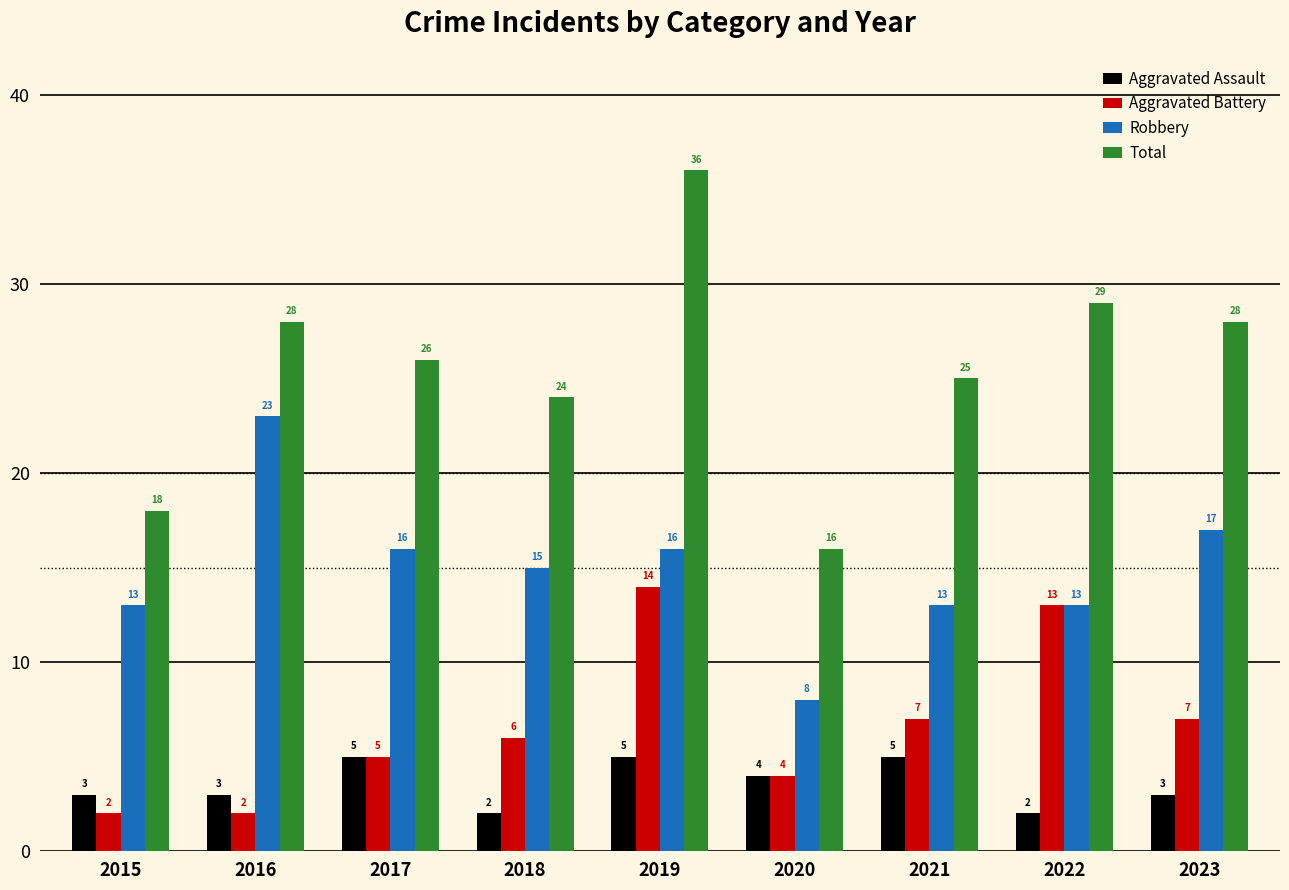

Reading left to right, list all the values displayed in this chart.

Aggravated Assault: 2015=3	2016=3	2017=5	2018=2	2019=5	2020=4	2021=5	2022=2	2023=3
Aggravated Battery: 2015=2	2016=2	2017=5	2018=6	2019=14	2020=4	2021=7	2022=13	2023=7
Robbery: 2015=13	2016=23	2017=16	2018=15	2019=16	2020=8	2021=13	2022=13	2023=17
Total: 2015=18	2016=28	2017=26	2018=24	2019=36	2020=16	2021=25	2022=29	2023=28